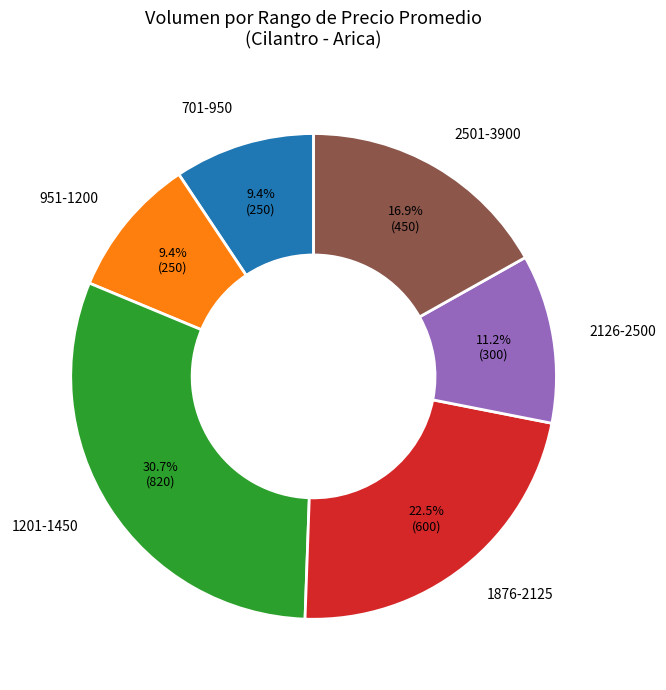

Which category has the biggest portion of the pie?

1201-1450